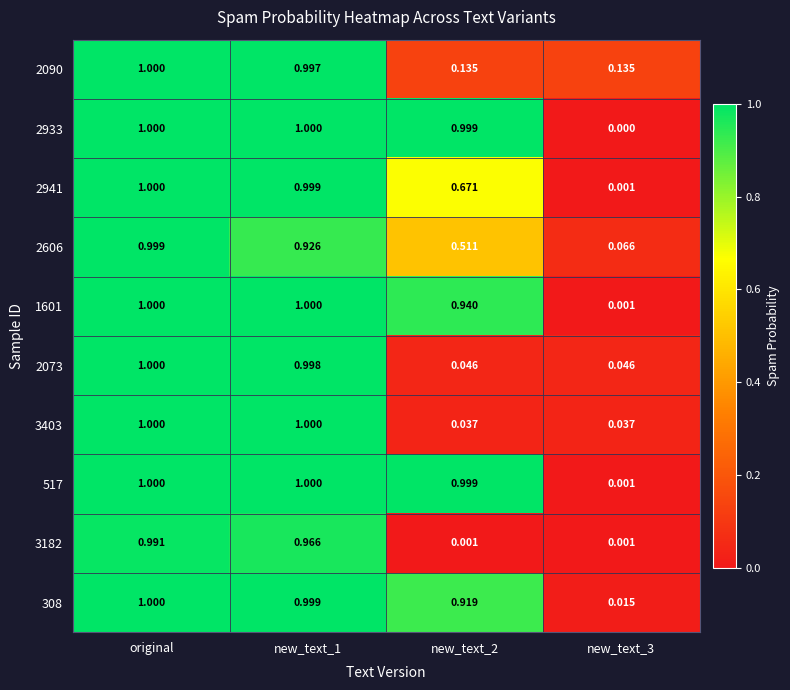

At which category is the sum across all series the highest?

original